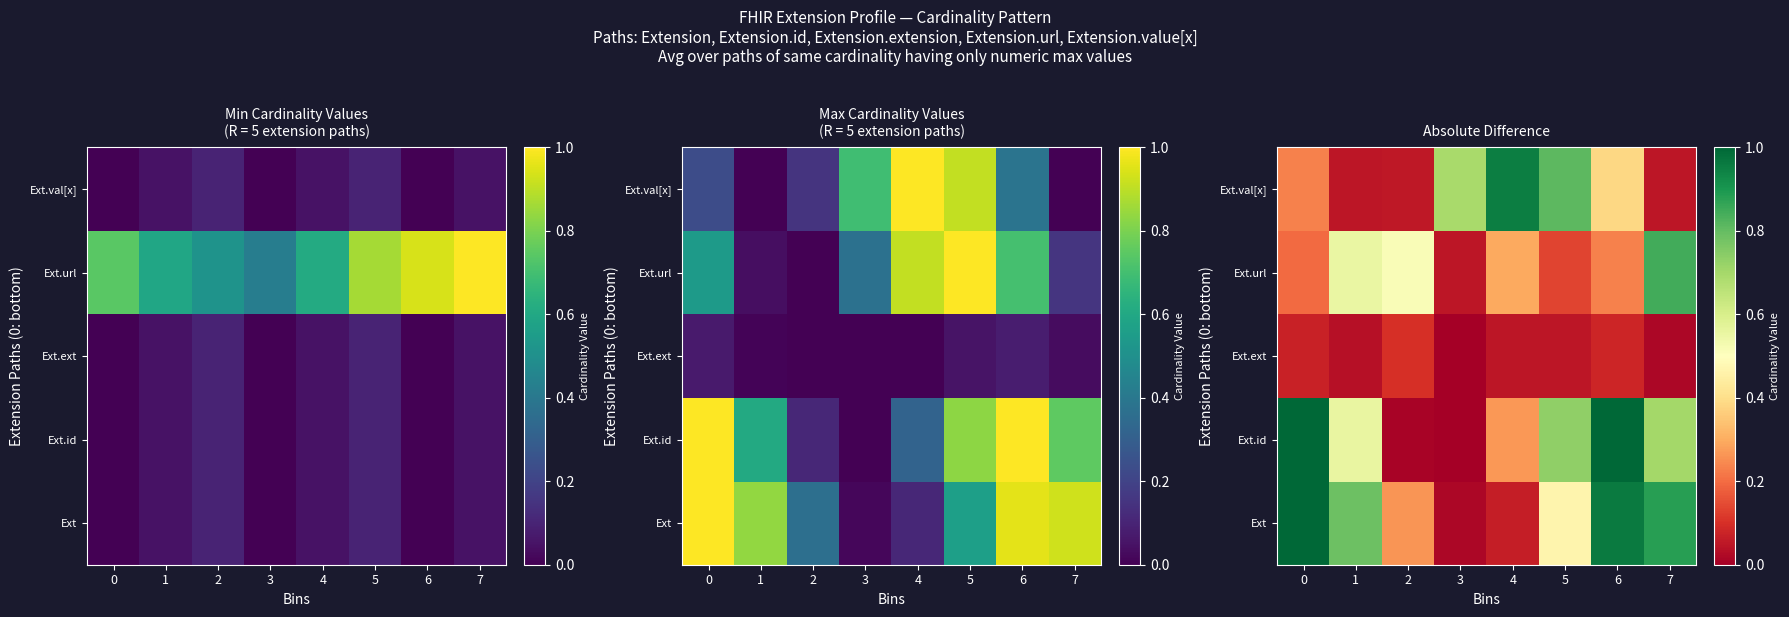

What is the total value across all series at 1?

2.0